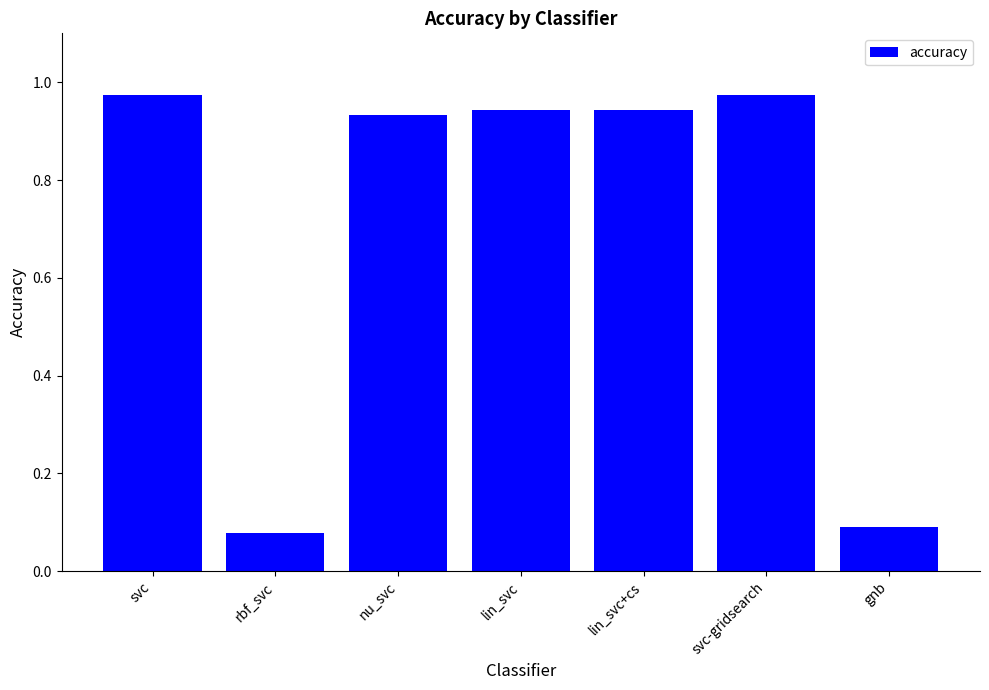

True or false: the data shows 0.1 at gnb.

True